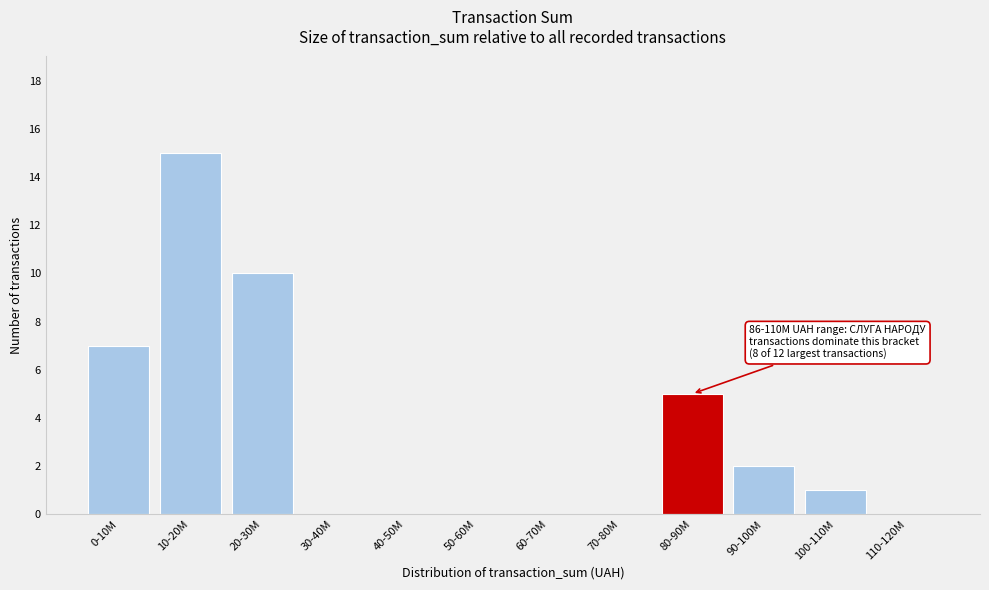

Reading left to right, extract all data points from this chart.

0-10M=7	10-20M=15	20-30M=10	30-40M=0	40-50M=0	50-60M=0	60-70M=0	70-80M=0	80-90M=5	90-100M=2	100-110M=1	110-120M=0